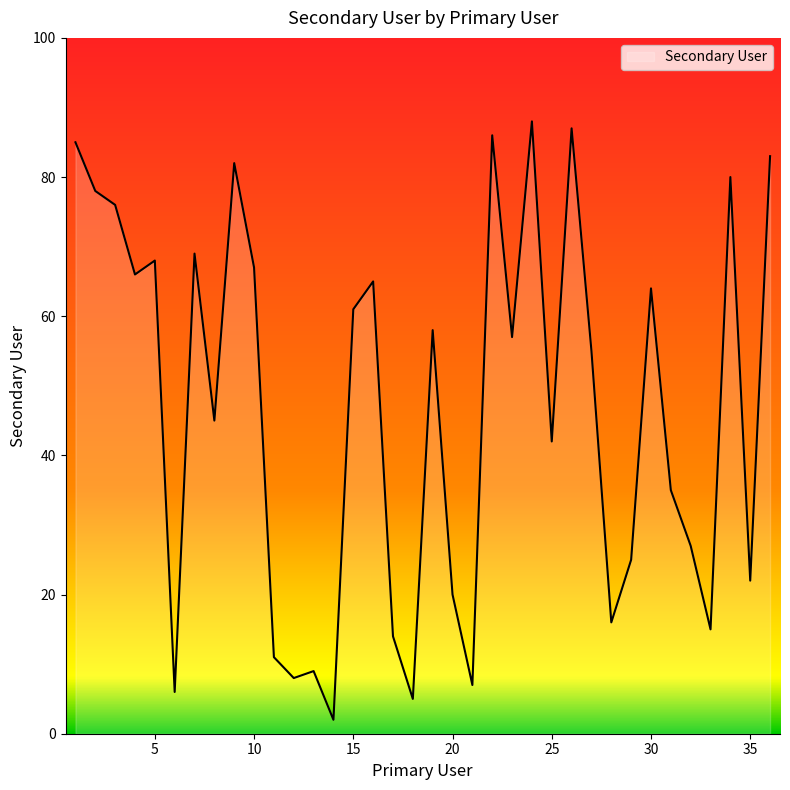

What is the difference between the maximum and minimum values?

86